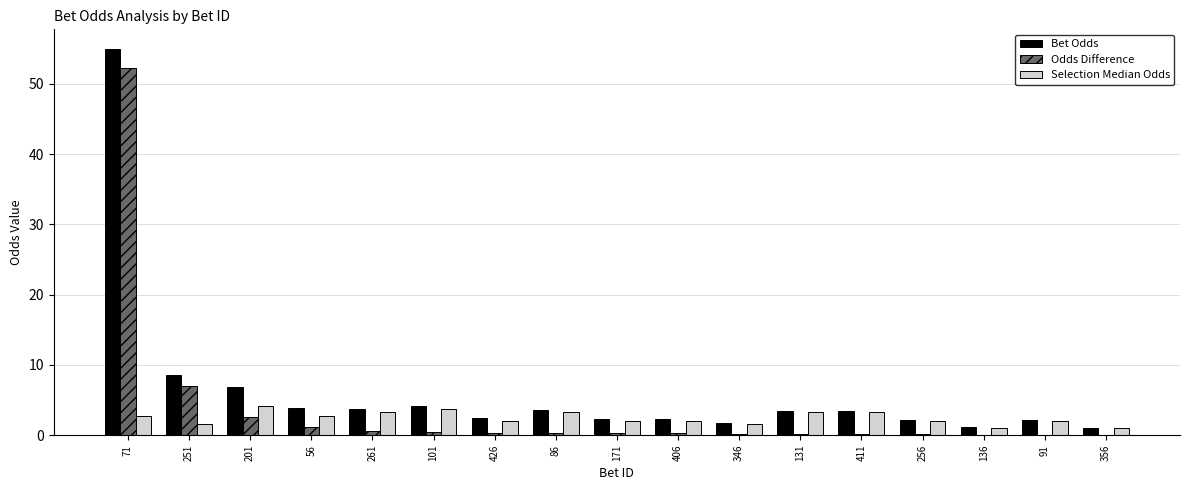

The Selection Median Odds series shows 2.7 at 56. True or false?

True